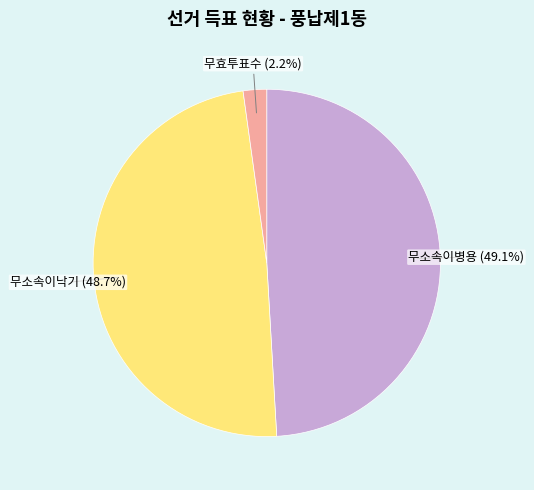

Is there a majority slice in this chart?

No